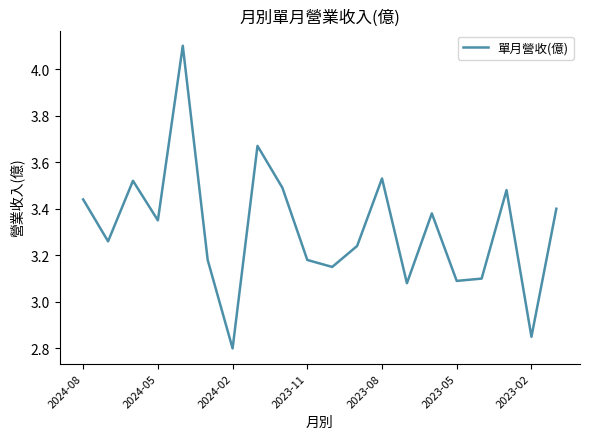

True or false: there are more than 0 points higher than both neighbors.

True